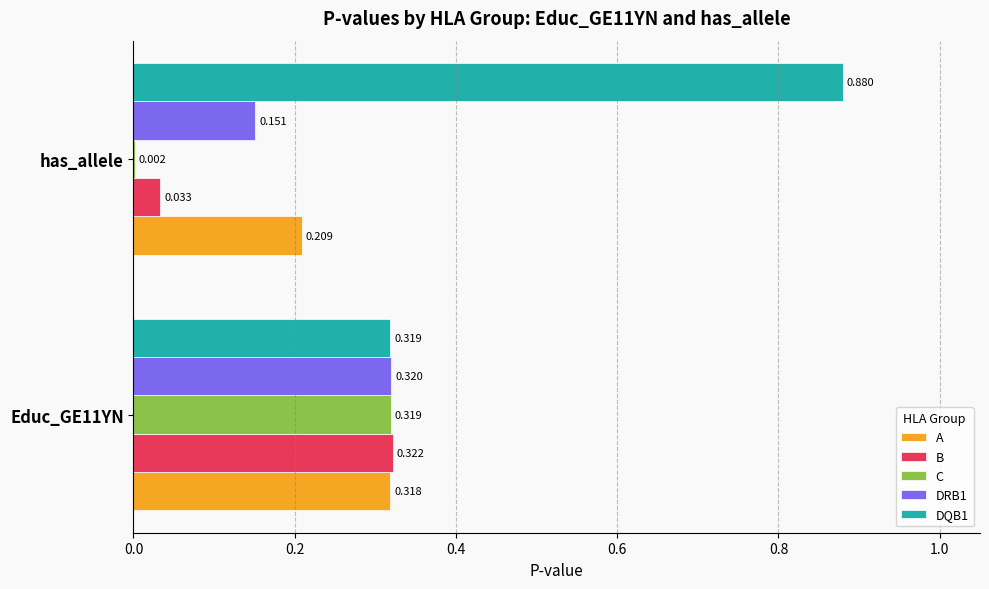

Which series has the widest spread of values?

DQB1